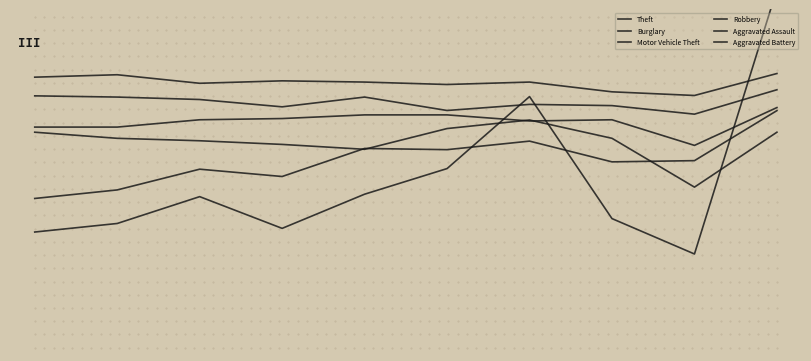

True or false: Theft and Motor Vehicle Theft cross at least once.

True